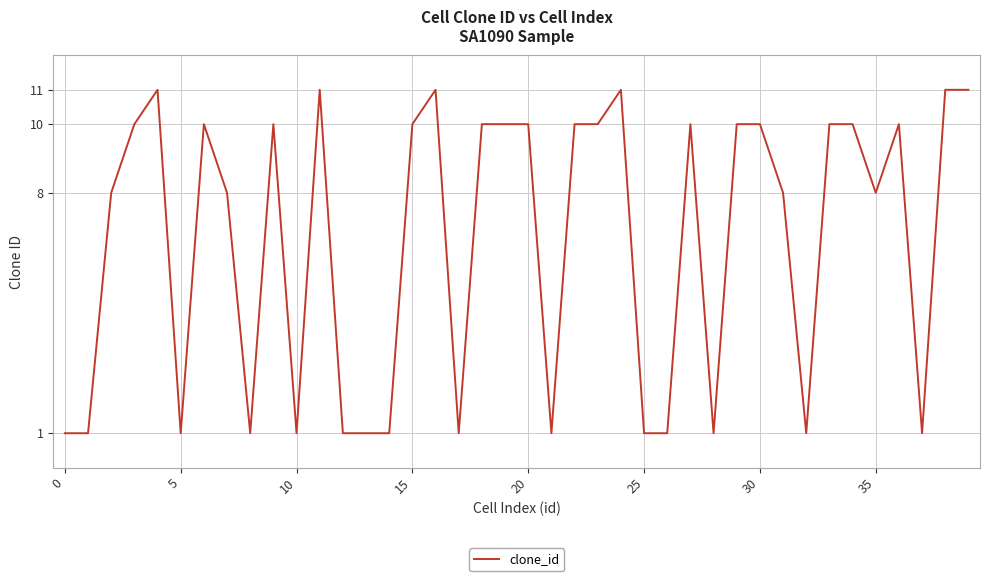

What is the difference between the maximum and minimum values?

10